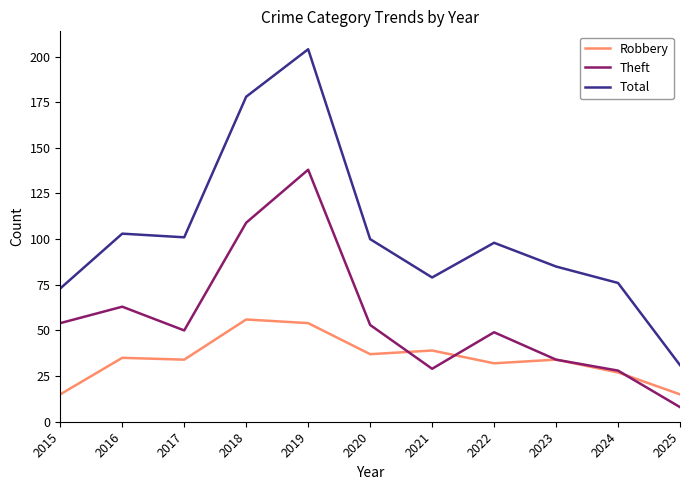

True or false: Theft has a value of 10 at 2021.

False